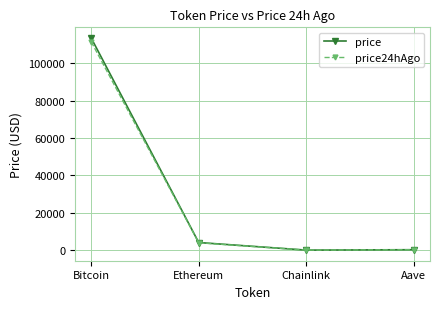

Which category has the highest value in the price24hAgo series?

Bitcoin